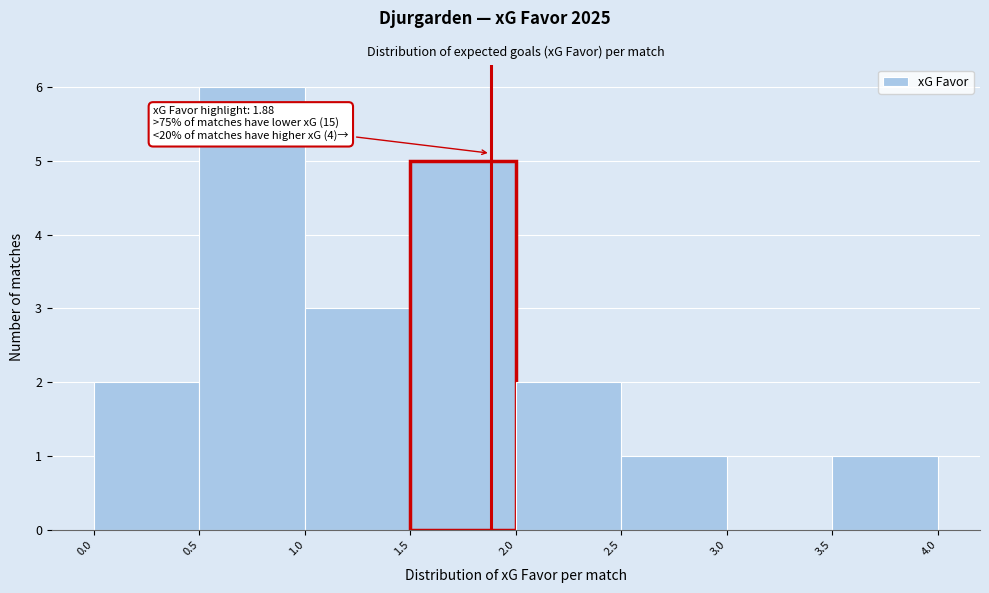

Over which range of the x-axis is the bar tallest?

0.5 to 1.0